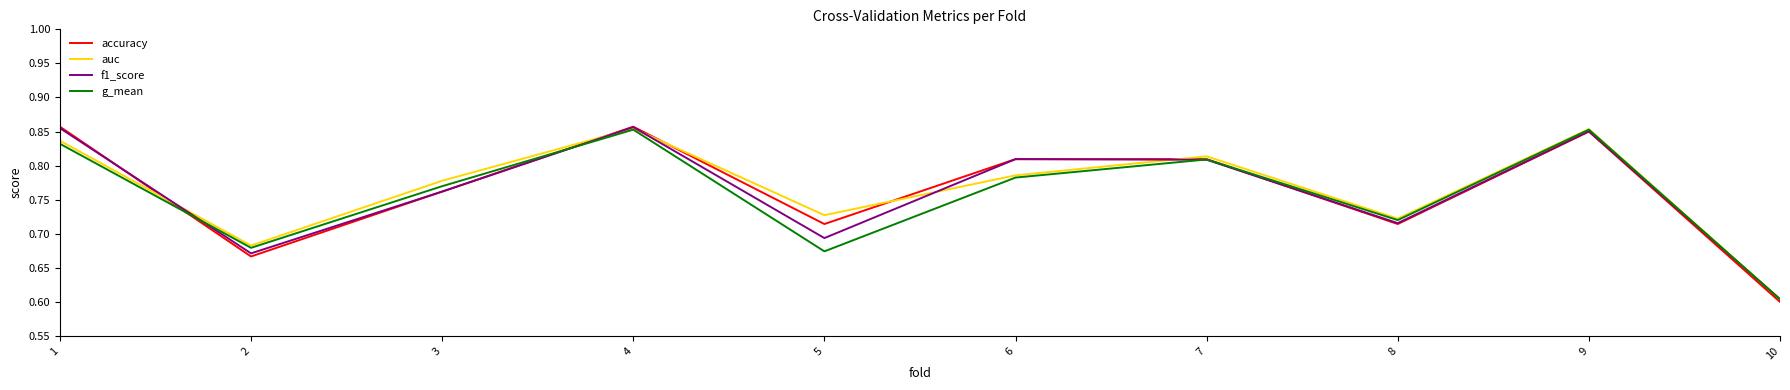

Is the value of g_mean at 10 greater than the value of accuracy at 5?

No